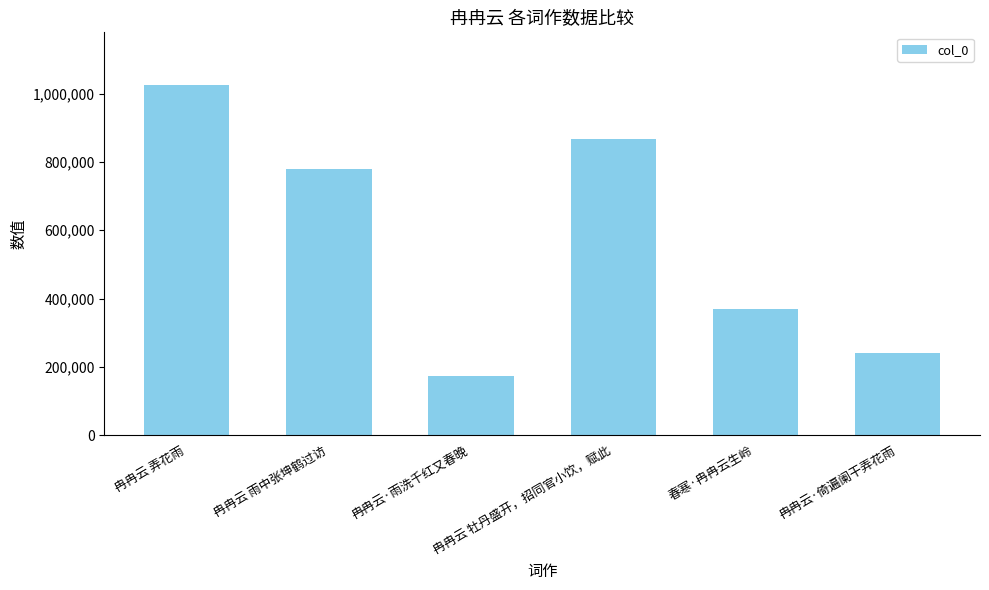

List the labels in order of value, smallest first.

冉冉云·雨洗千红又春晚, 冉冉云·倚遍阑干弄花雨, 春寒·冉冉云生岭, 冉冉云 雨中张坤鹤过访, 冉冉云 牡丹盛开，招同官小饮，赋此, 冉冉云 弄花雨